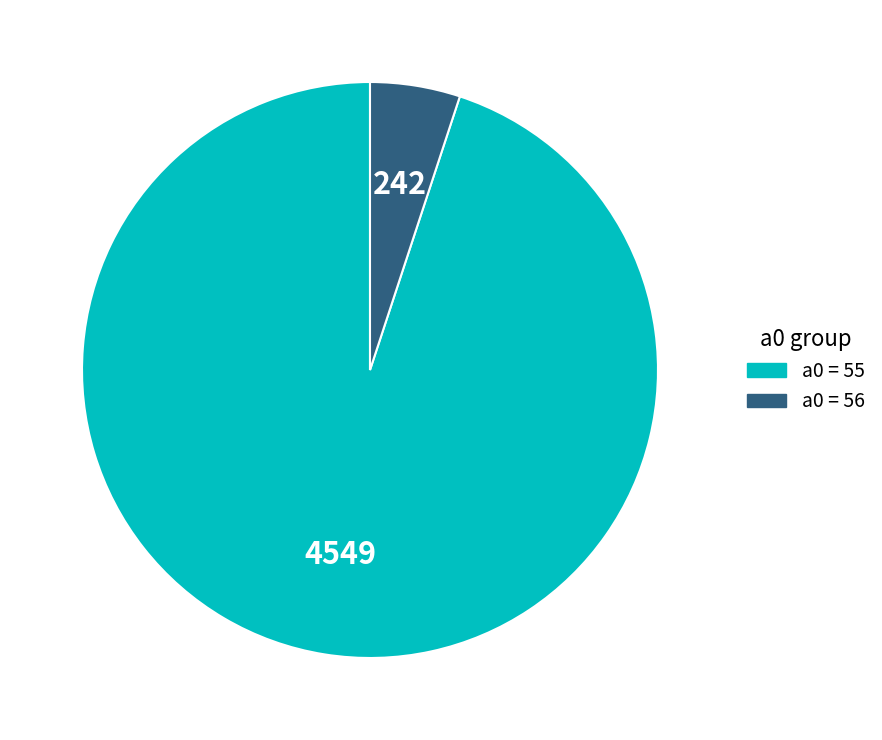

Do a0 = 55 and a0 = 56 together represent more than half of the pie?

Yes